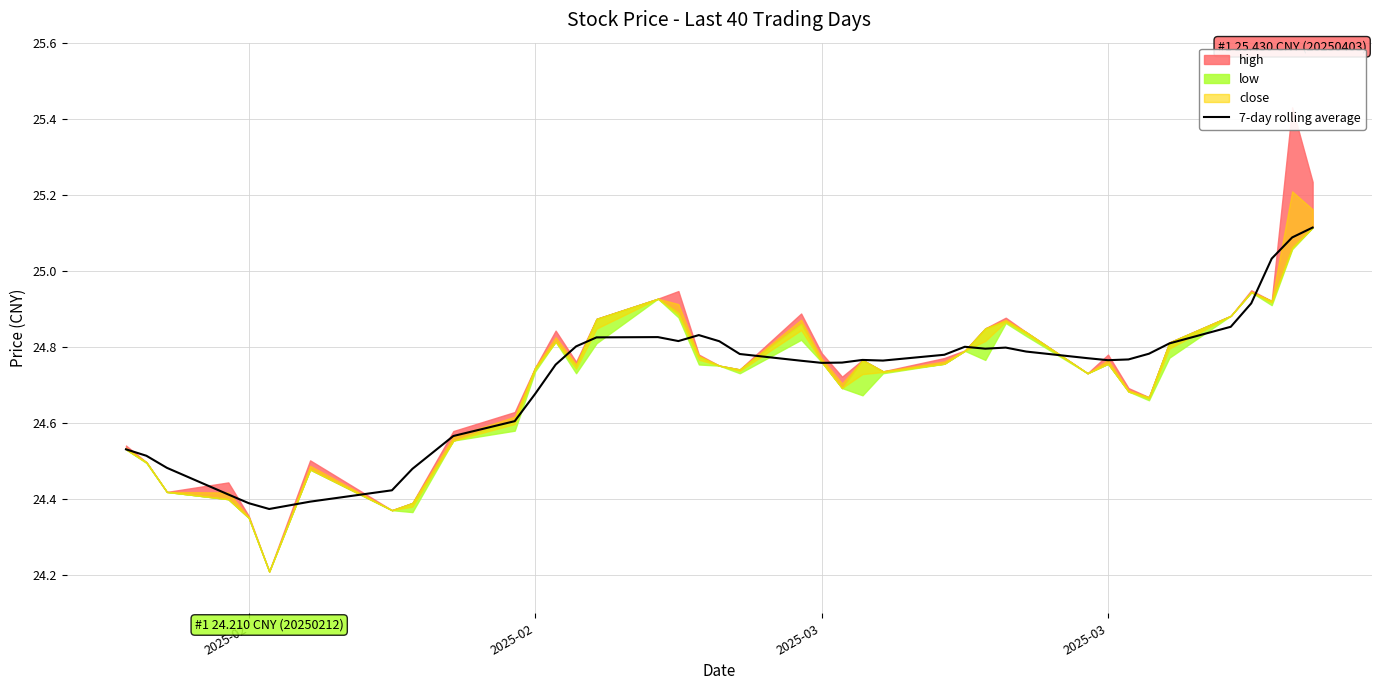

Does the chart display data point markers on the line(s)?

No